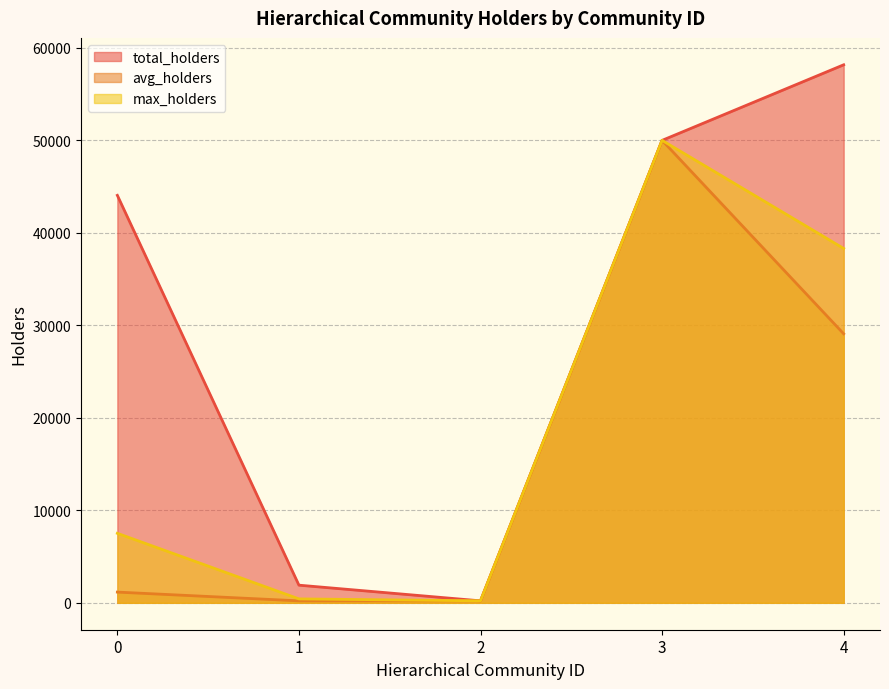

At which category does total_holders reach its first local valley?

2